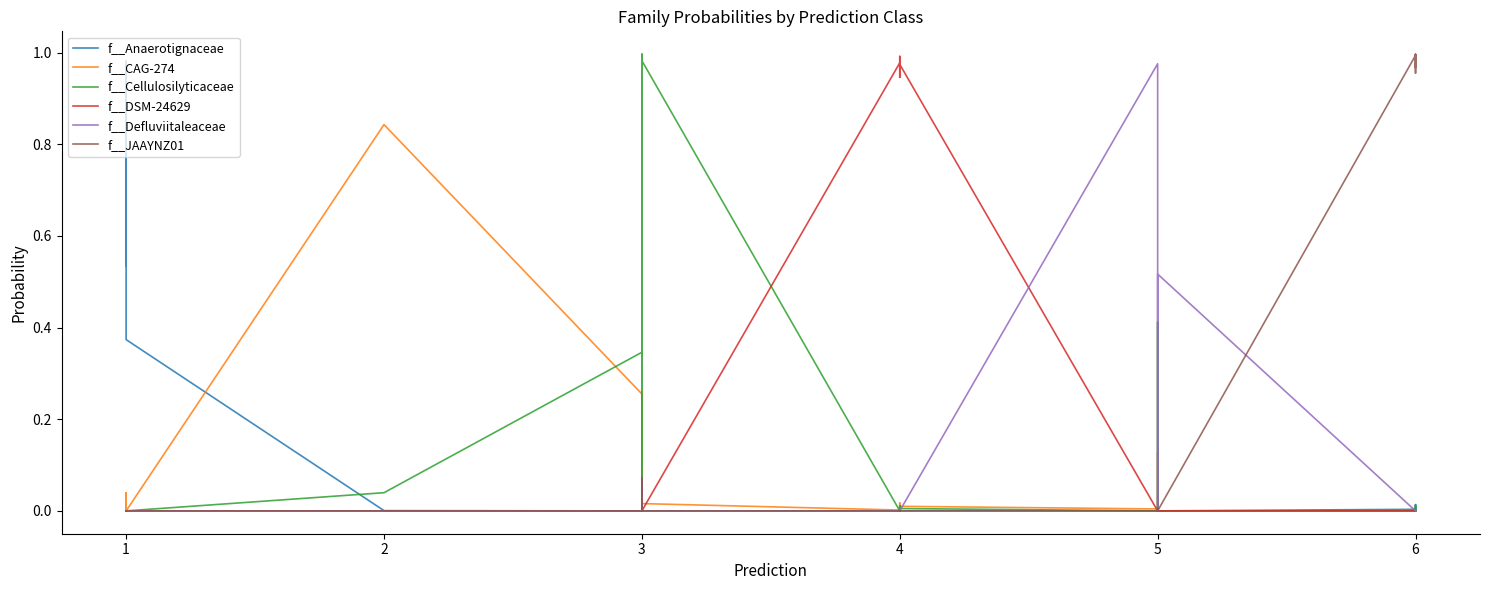

Does the chart have visible grid lines?

No